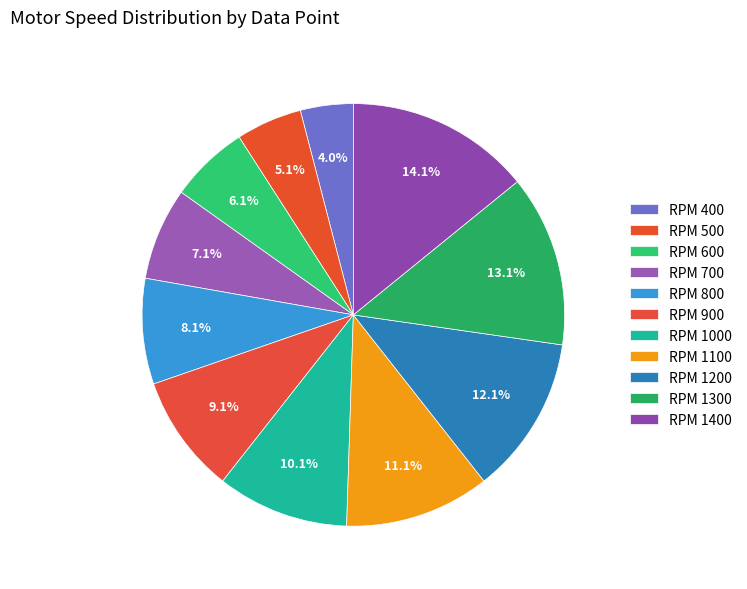

How many segments does this pie chart have?

11